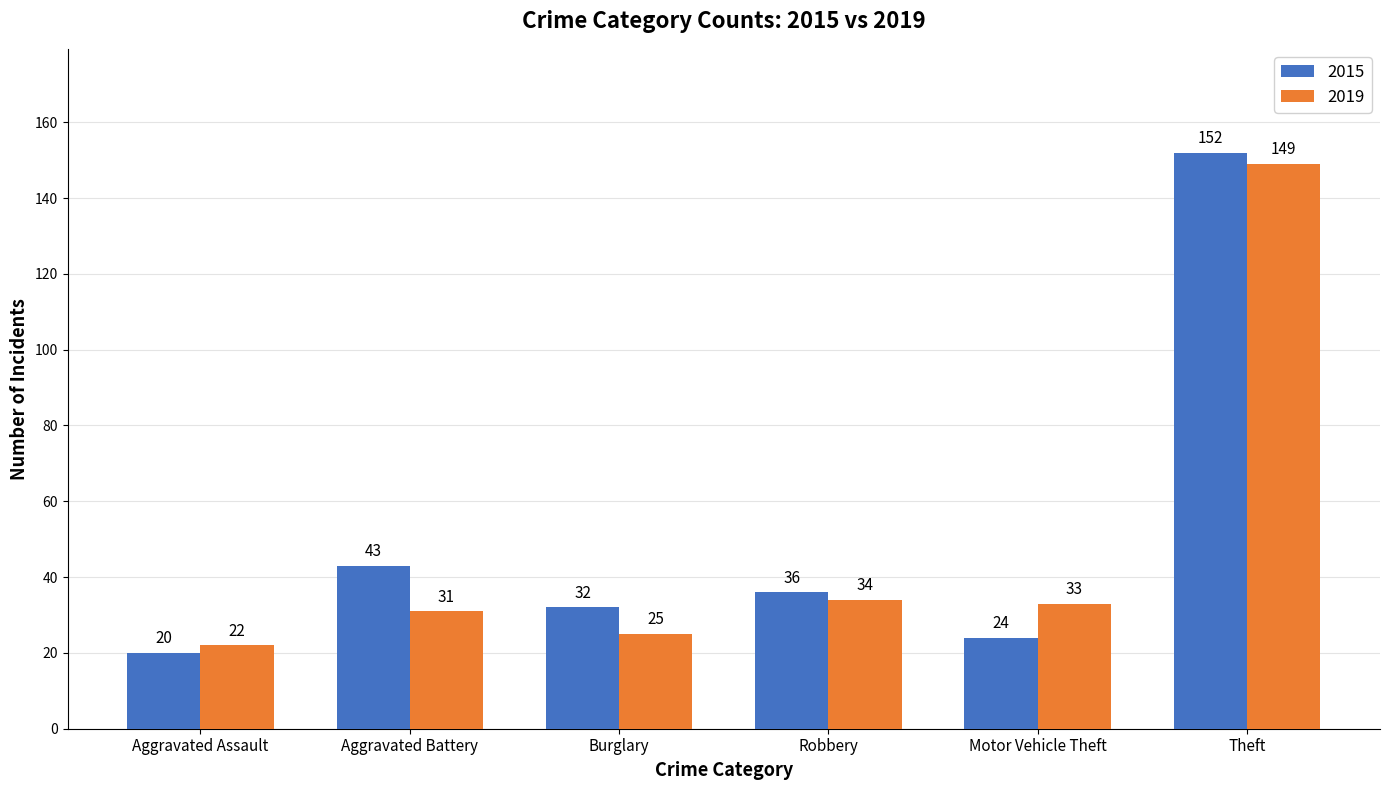

Is the value of 2015 at Motor Vehicle Theft greater than the value of 2019 at Aggravated Battery?

No